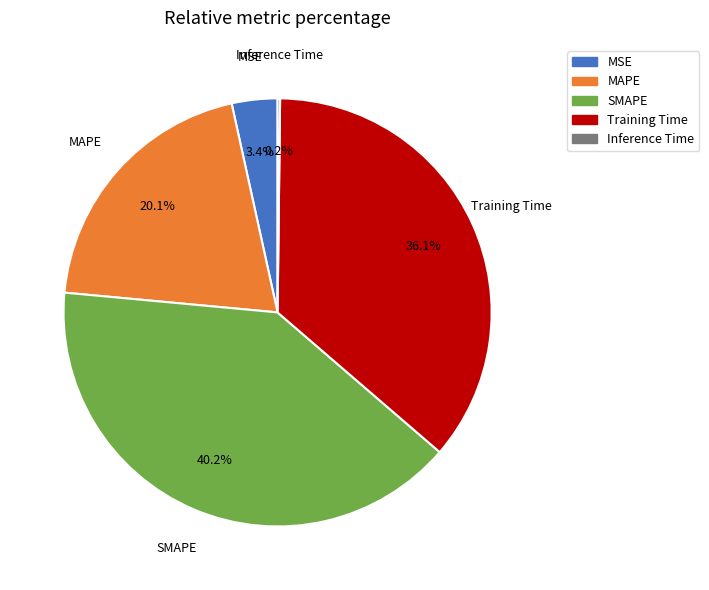

To the nearest percent, what is the average slice percentage?

20%